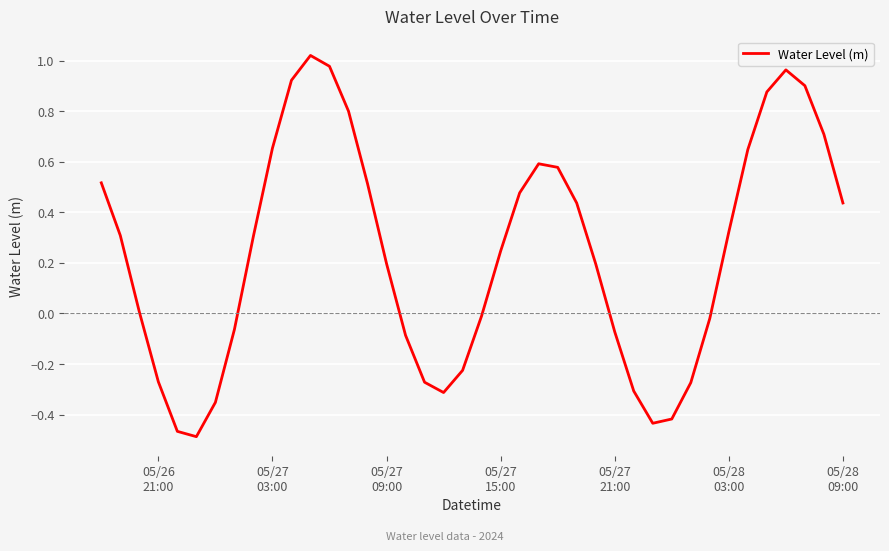

What is the difference between the maximum and minimum values?

1.5